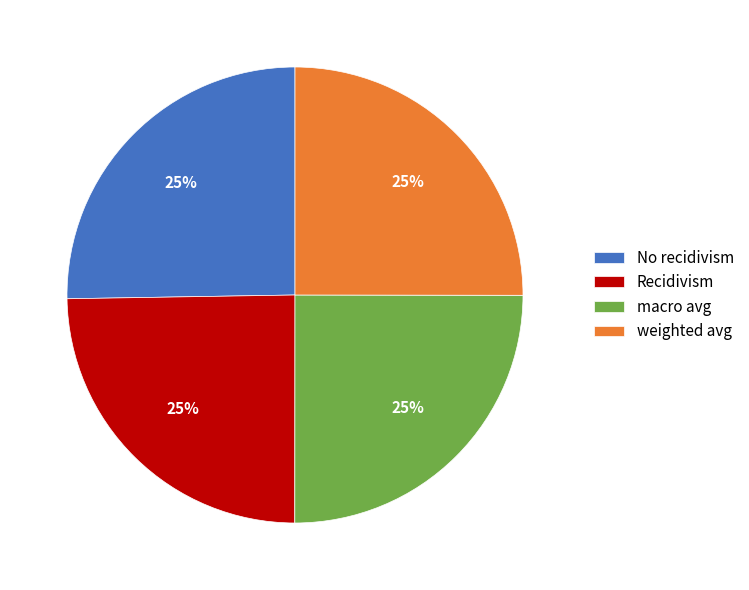

Does any single category account for the majority?

No